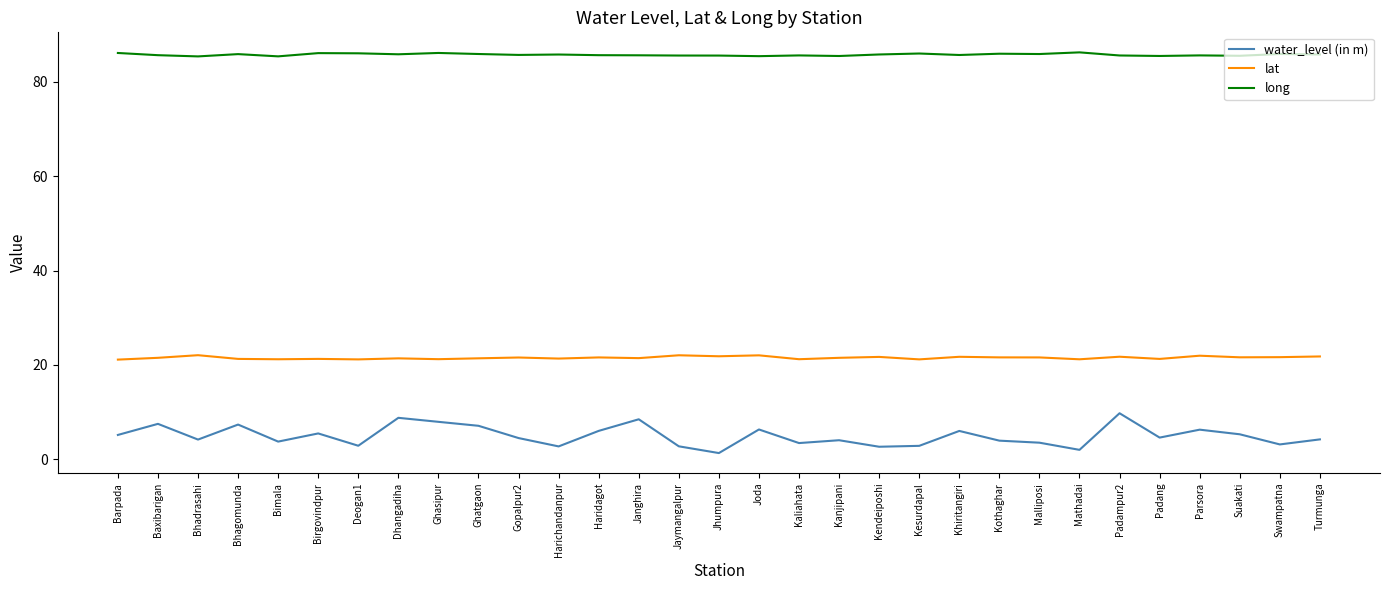

True or false: lat and long intersect in this chart.

False